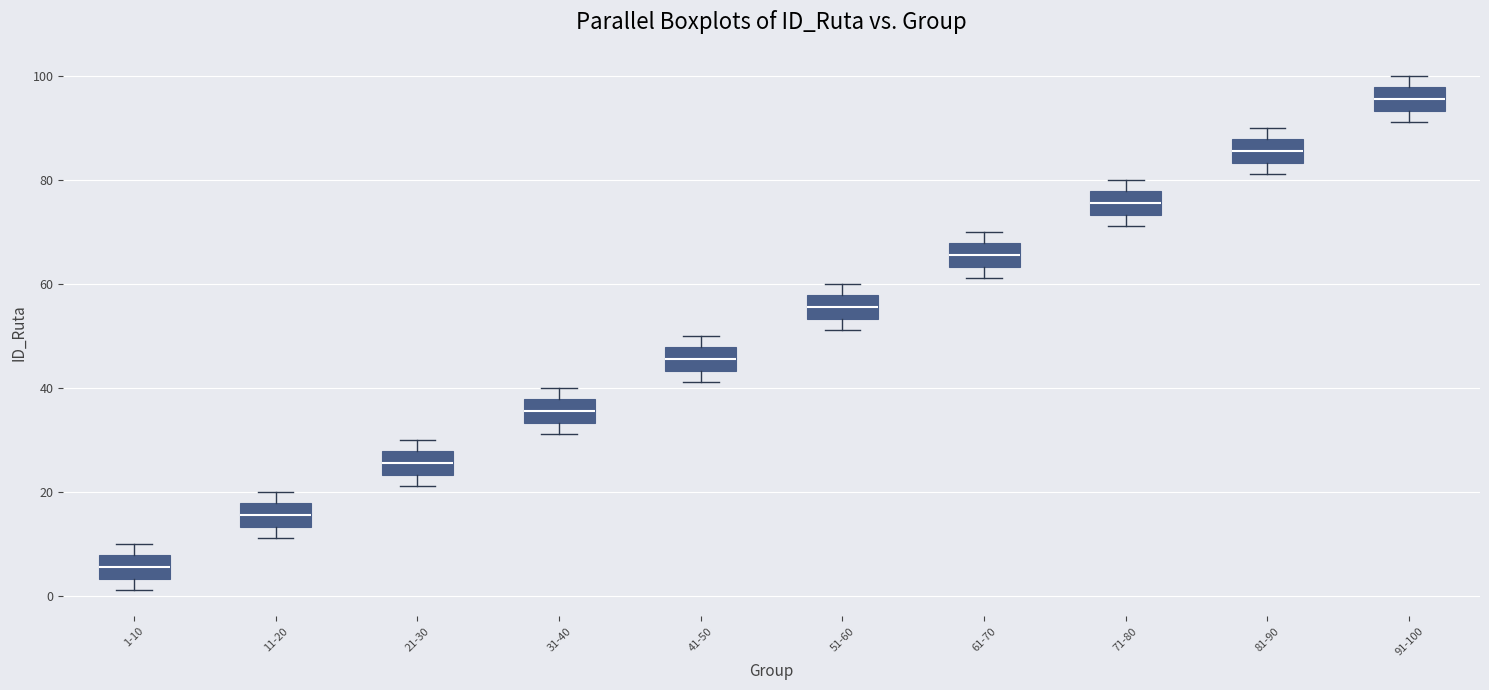

Reading left to right, read every box against the y-axis: the position of its median line, the range the box covers, and the ends of its whiskers. The values are not printed on the chart, so give them approximately, as read against the axis.

1-10: median 6, box 4 to 8, whiskers 2 to 10
11-20: median 16, box 14 to 18, whiskers 12 to 20
21-30: median 26, box 24 to 28, whiskers 22 to 30
31-40: median 36, box 34 to 38, whiskers 32 to 40
41-50: median 46, box 44 to 48, whiskers 42 to 50
51-60: median 56, box 54 to 58, whiskers 52 to 60
61-70: median 66, box 64 to 68, whiskers 62 to 70
71-80: median 76, box 74 to 78, whiskers 72 to 80
81-90: median 86, box 84 to 88, whiskers 82 to 90
91-100: median 96, box 94 to 98, whiskers 92 to 100